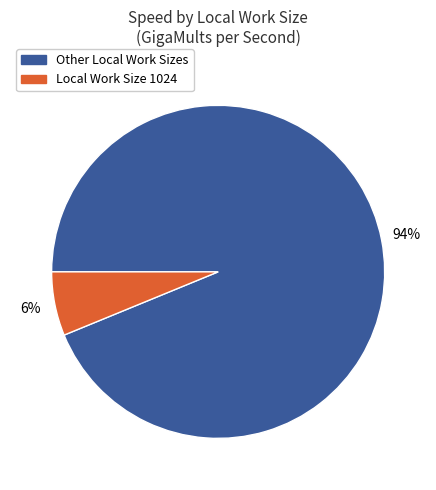

To the nearest percent, what is the difference between the largest and smallest slice percentages?

88%